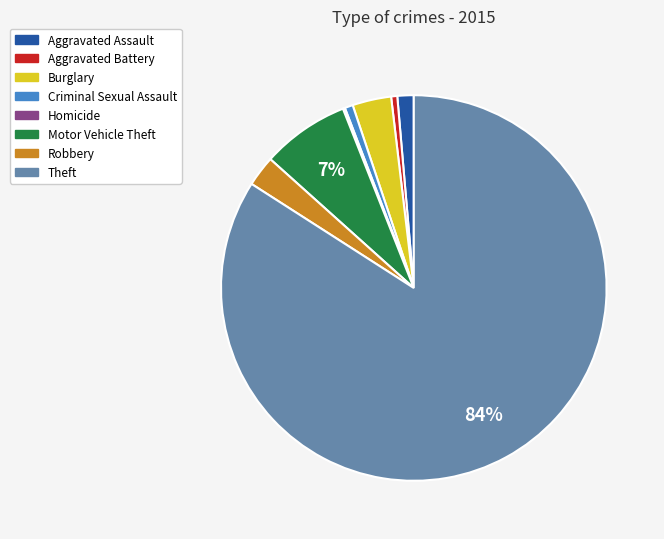

Approximately how many times larger is the value at Motor Vehicle Theft compared to Burglary?

2.3